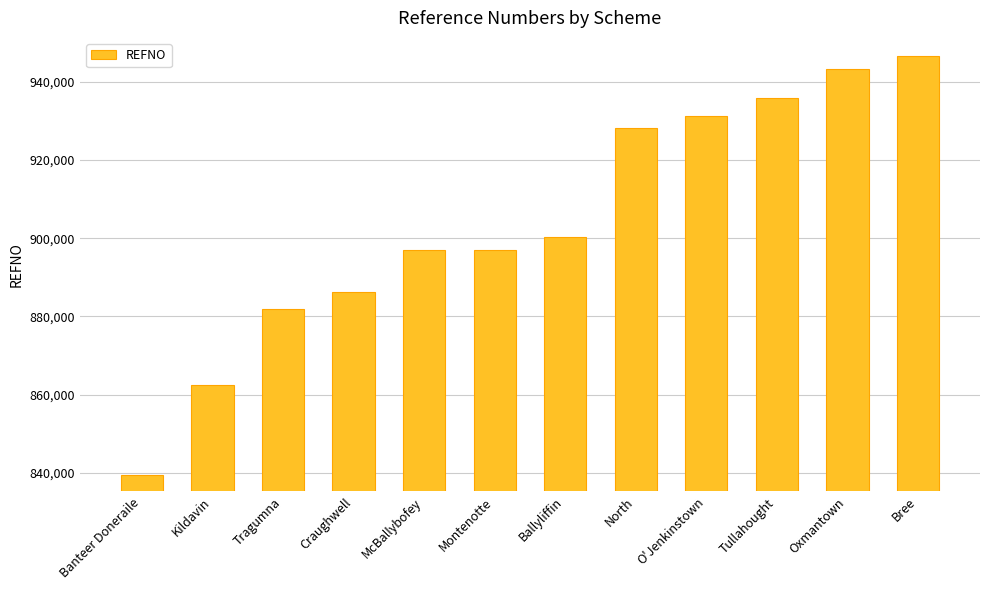

Read the value at Craughwell.

886344